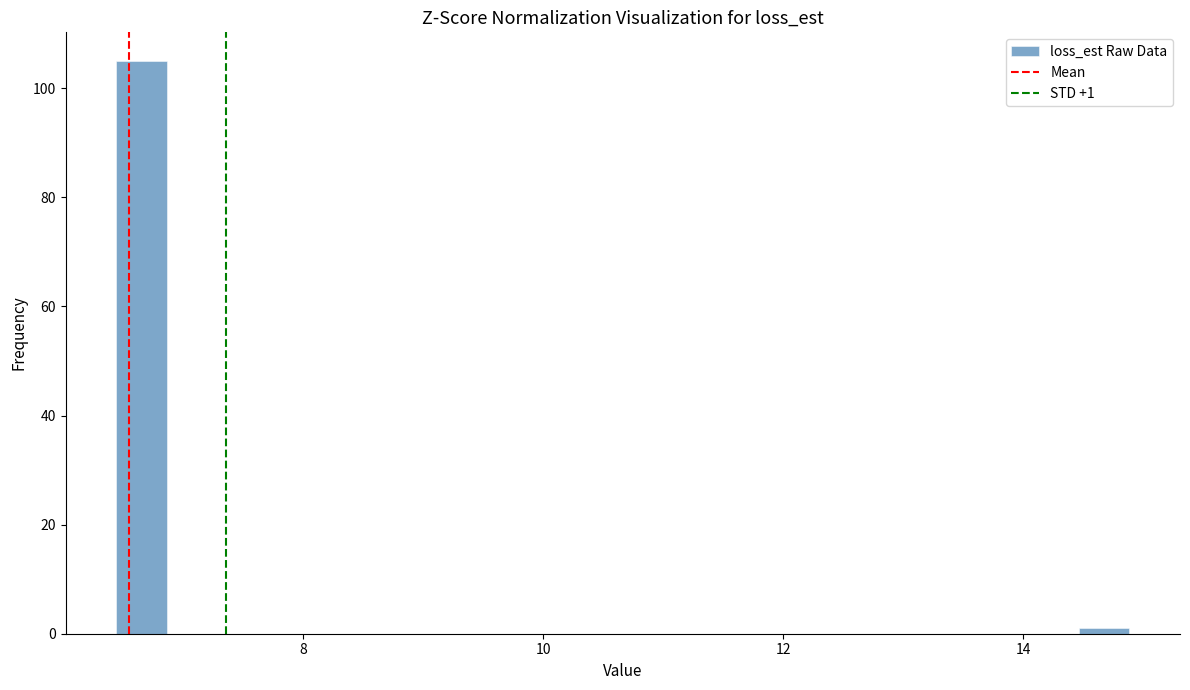

Read against the x-axis, roughly where is the centre of the tallest bar?

6.6